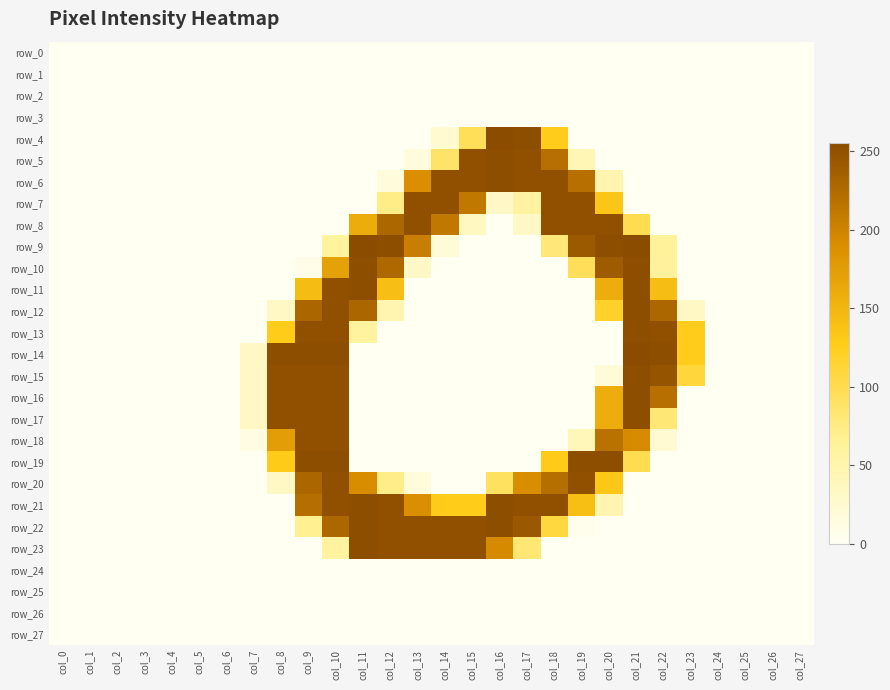

What is the difference between the highest and lowest values at col_16?

255